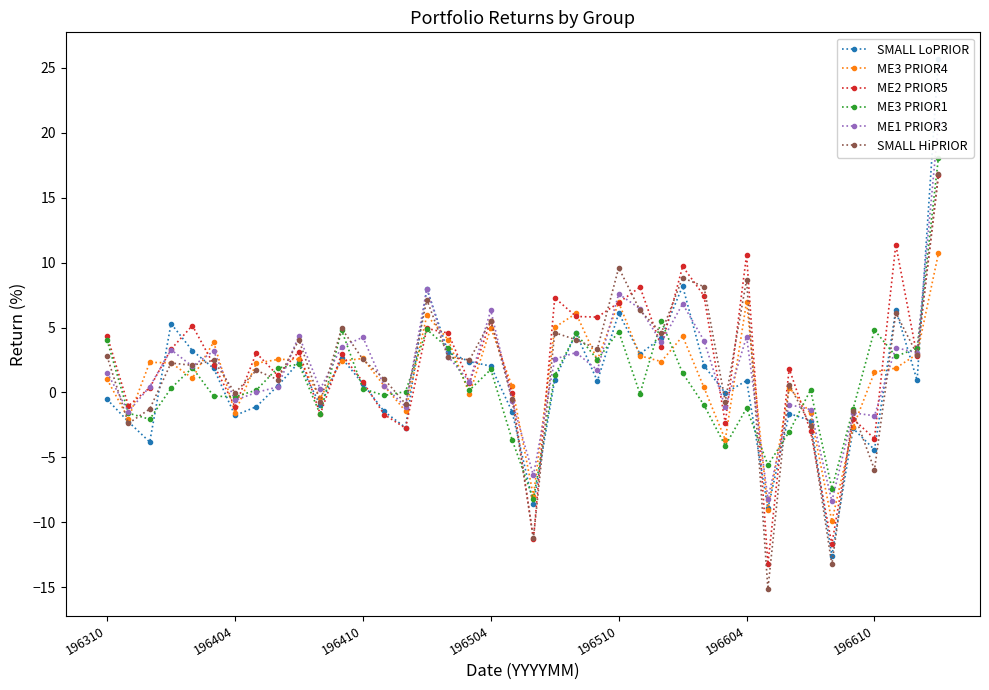

What is the sum of all SMALL LoPRIOR values?

38.7